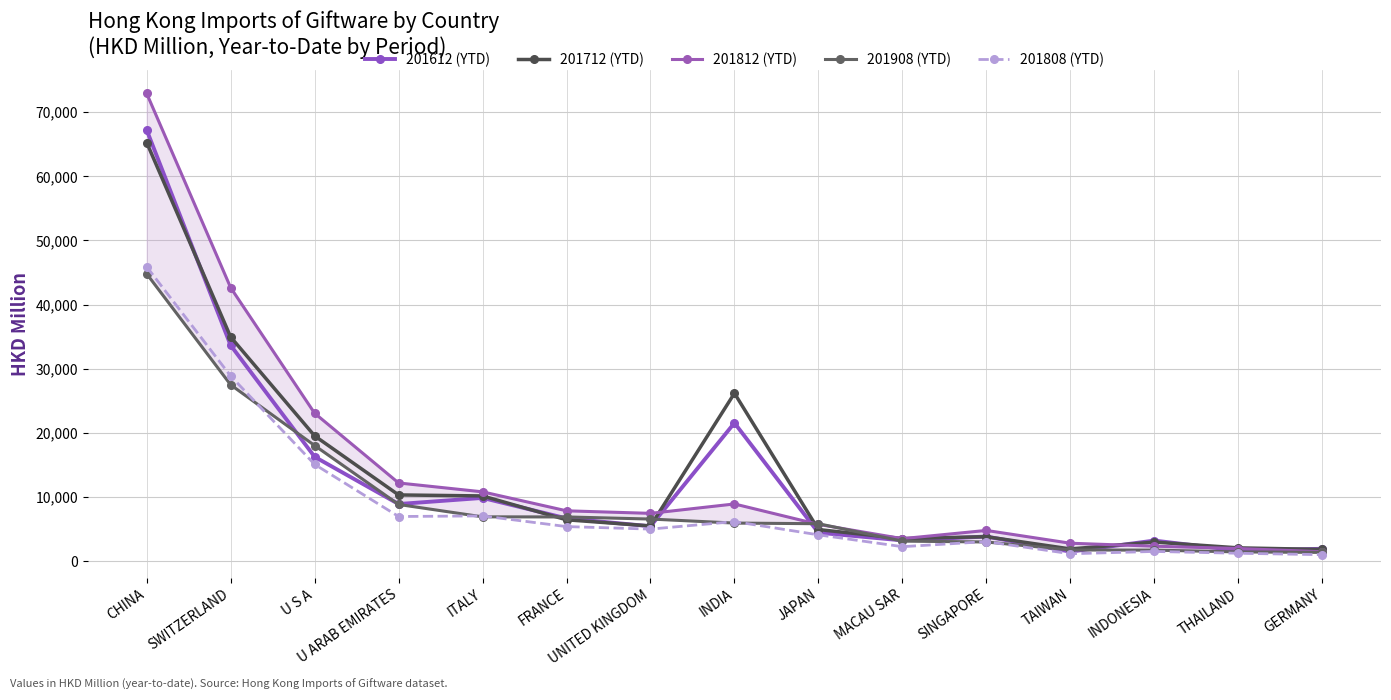

Reading left to right, extract all data points from this chart.

201612 (YTD): 67211.6	33650.2	16266.8	8903.6	9859.4	6667.1	5437.6	21549.2	4436.4	3236.2	3837.4	1482.6	3206.9	1655.5	1925.9
201712 (YTD): 65267.3	34951.6	19533.2	10323.5	10167.0	6447.2	5485.8	26178.5	4925.1	3516.7	3811.7	1902.7	2972.0	2071.8	1824.0
201812 (YTD): 72920.5	42639.1	23063.4	12191.0	10804.8	7847.8	7450.8	8916.1	5728.4	3506.1	4789.5	2794.1	2332.4	1968.2	1462.7
201908 (YTD): 44799.0	27493.2	18026.5	8837.6	6907.8	6892.0	6563.5	5935.3	5835.3	3124.2	2989.0	1742.5	1716.9	1441.8	1362.3
201808 (YTD): 45899.2	28864.2	15089.1	6959.2	7054.6	5388.9	4996.9	6167.3	4099.8	2256.0	3050.8	1153.3	1514.0	1228.7	1009.4